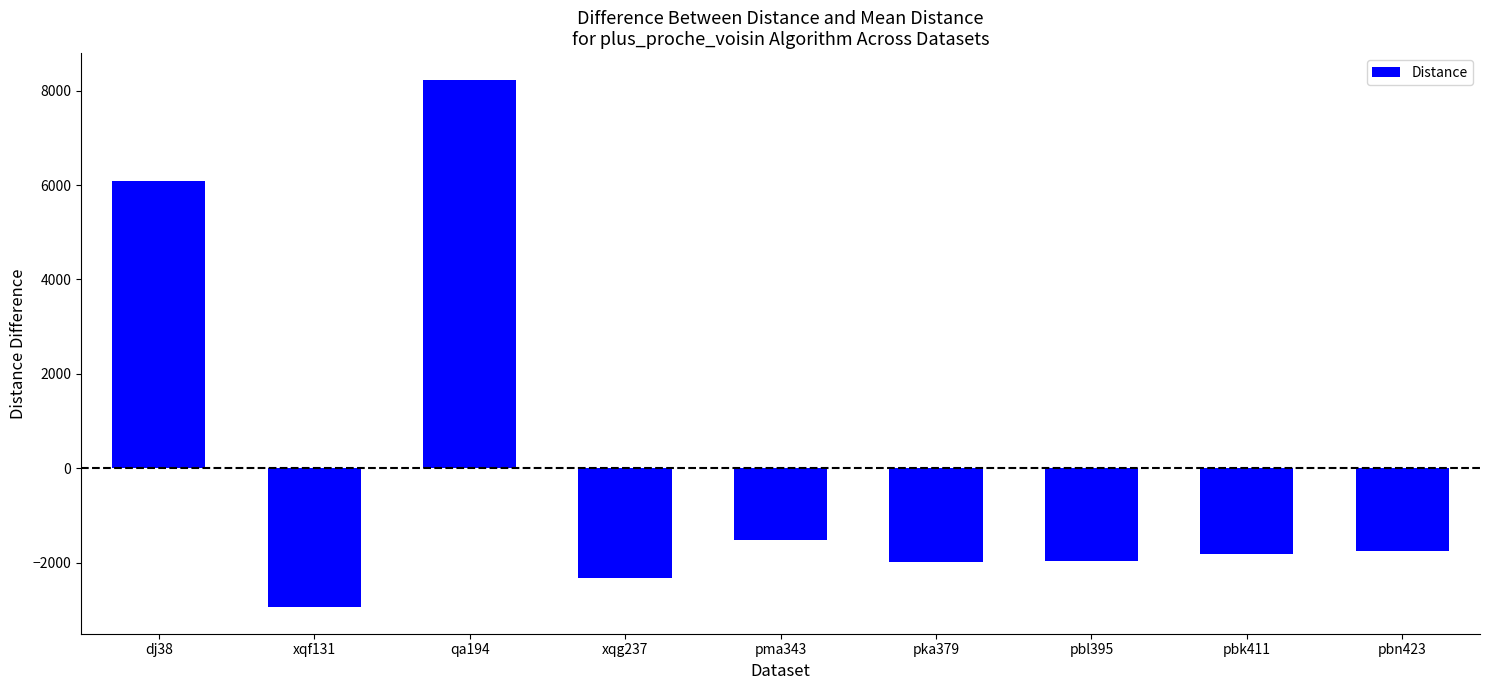

The value at pbn423 is -1186.7. True or false?

False